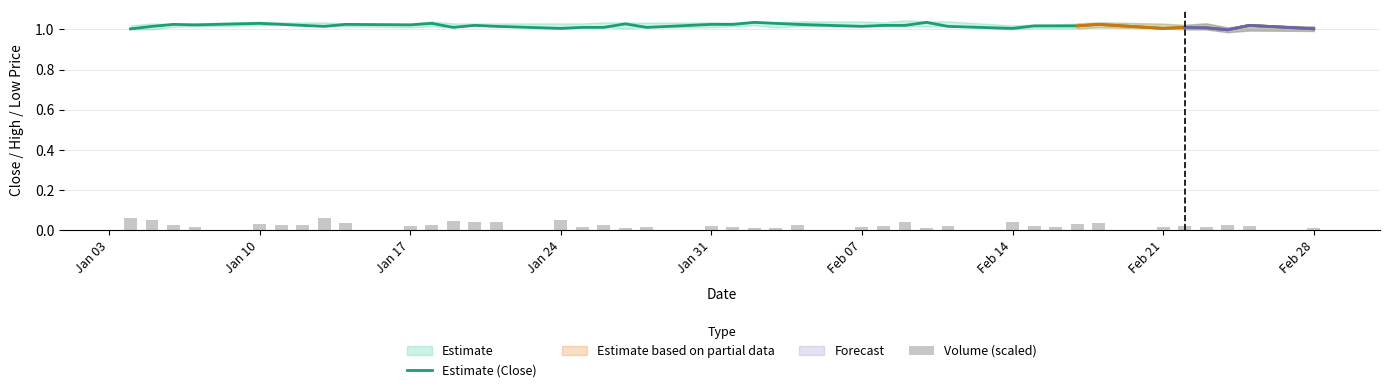

Reading left to right, list all the values displayed in this chart.

Estimate (Close): 1.0	1.0	1.0	1.0	1.0	1.0	1.0	1.0	1.0	1.0	1.0	1.0	1.0	1.0	1.0	1.0	1.0	1.0	1.0	1.0	1.0	1.0	1.0	1.0	1.0	1.0	1.0	1.0	1.0	1.0	1.0	1.0	1.0	1.0	1.0	1.0	1.0	1.0	1.0	1.0
Volume (scaled): 0.1	0.0	0.0	0.0	0.0	0.0	0.0	0.1	0.0	0.0	0.0	0.0	0.0	0.0	0.1	0.0	0.0	0.0	0.0	0.0	0.0	0.0	0.0	0.0	0.0	0.0	0.0	0.0	0.0	0.0	0.0	0.0	0.0	0.0	0.0	0.0	0.0	0.0	0.0	0.0